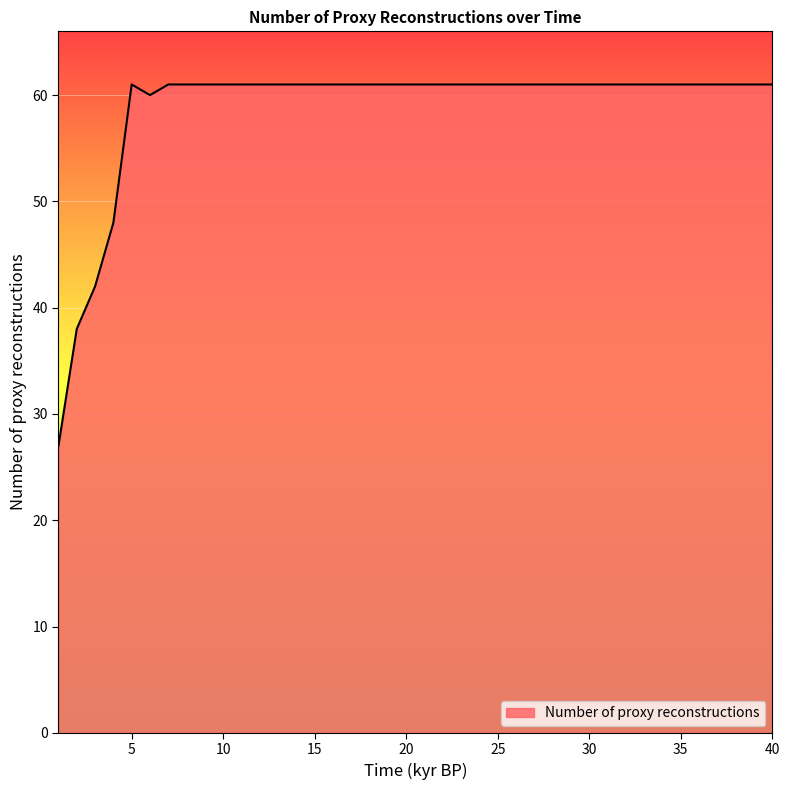

What is the smallest value displayed?

27